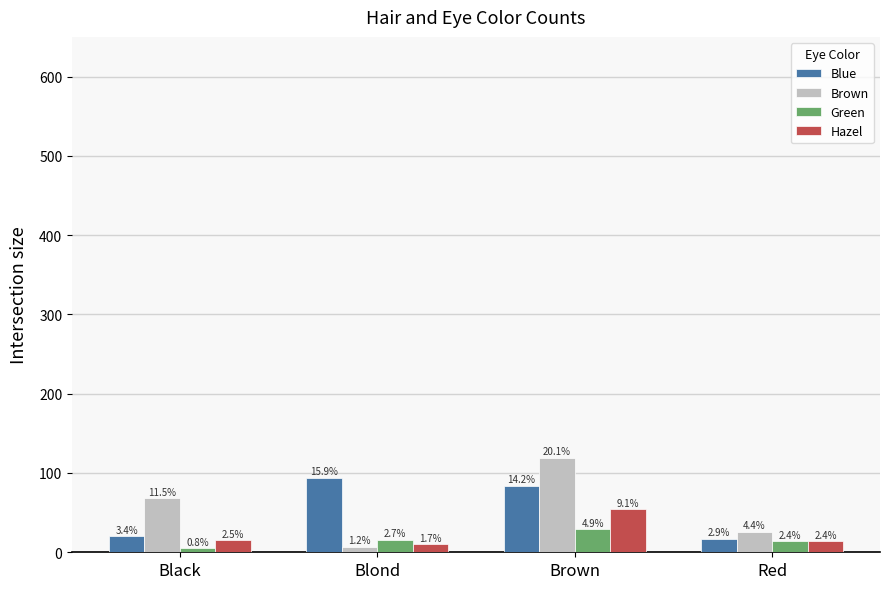

What is the minimum value for Blue?

17